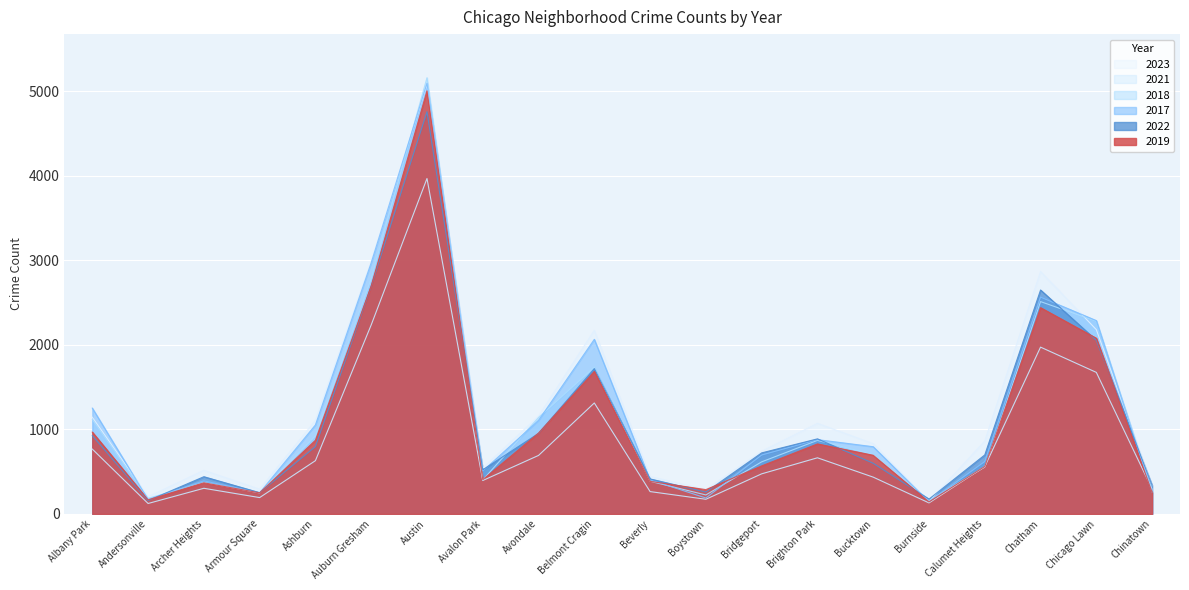

List the series in order of their peak value, lowest first.

2021, 2022, 2019, 2023, 2017, 2018